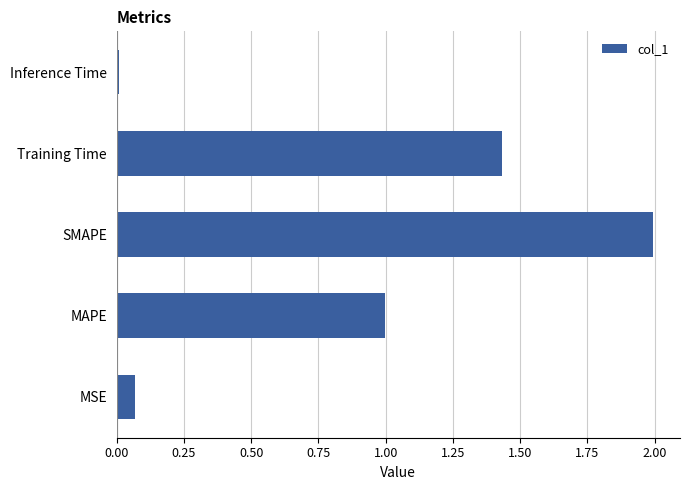

What value does the data have at MAPE?

1.0